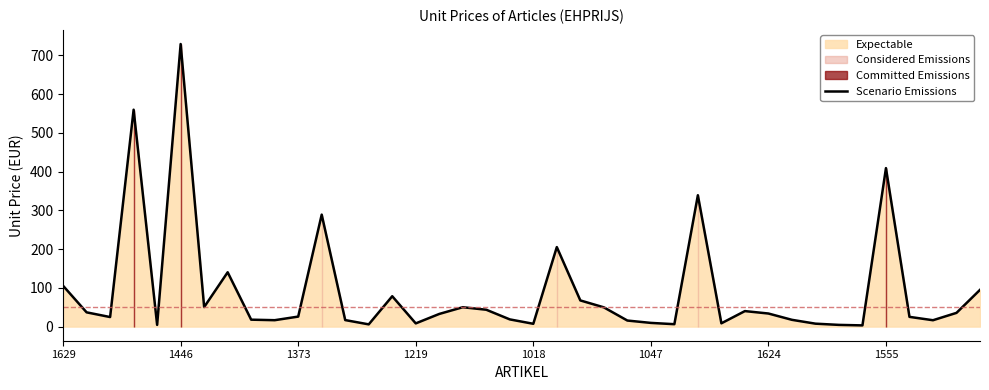

Is it true that Scenario Emissions equals 43.1 at 1629?

False